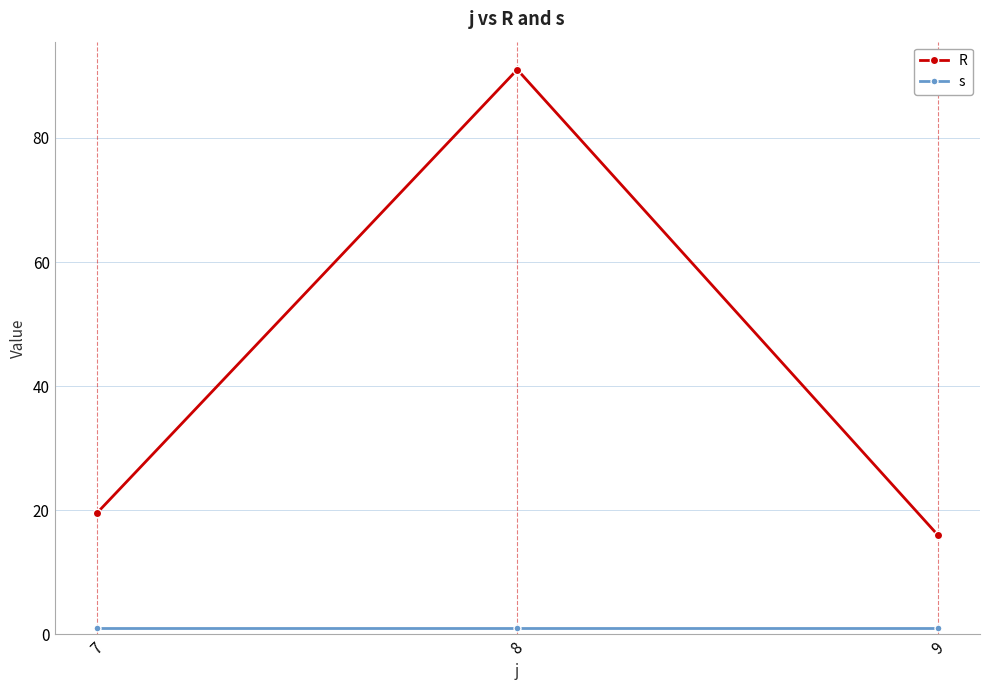

At which category is the sum across all series the highest?

8